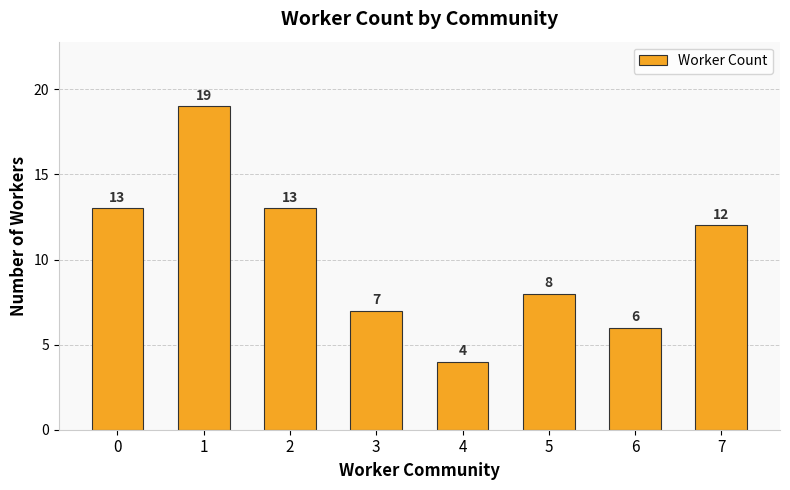

True or false: the data shows 21 at 2.

False